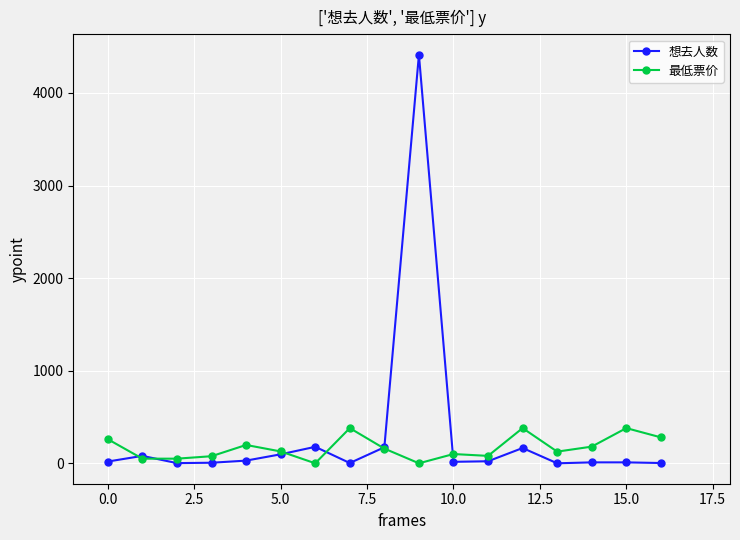

What is the maximum value shown in the chart?

4412.0